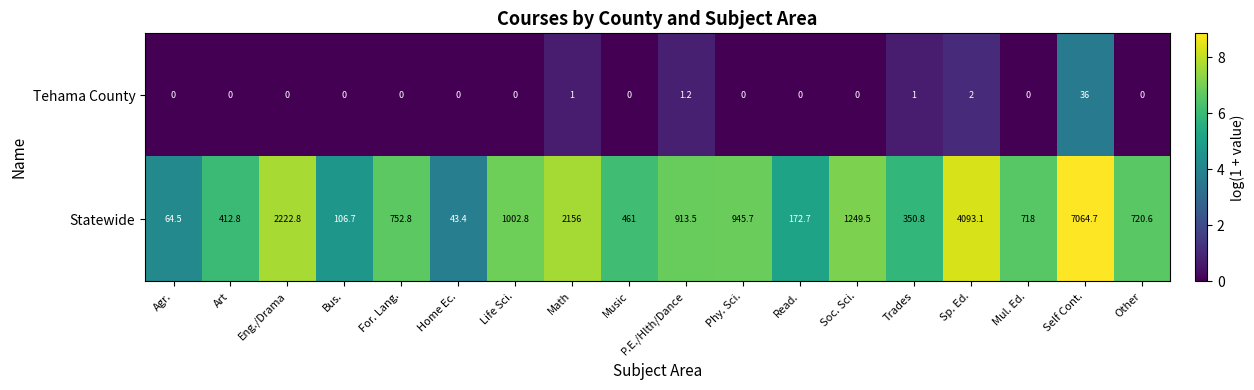

What is the maximum value shown in the chart?

7064.7